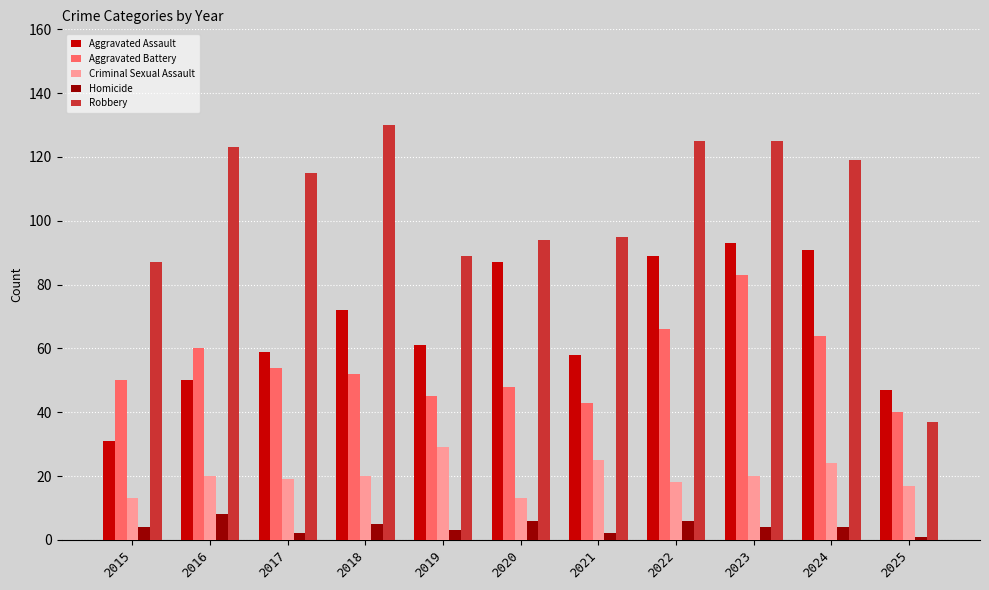

What is the sum of all Criminal Sexual Assault values?

218